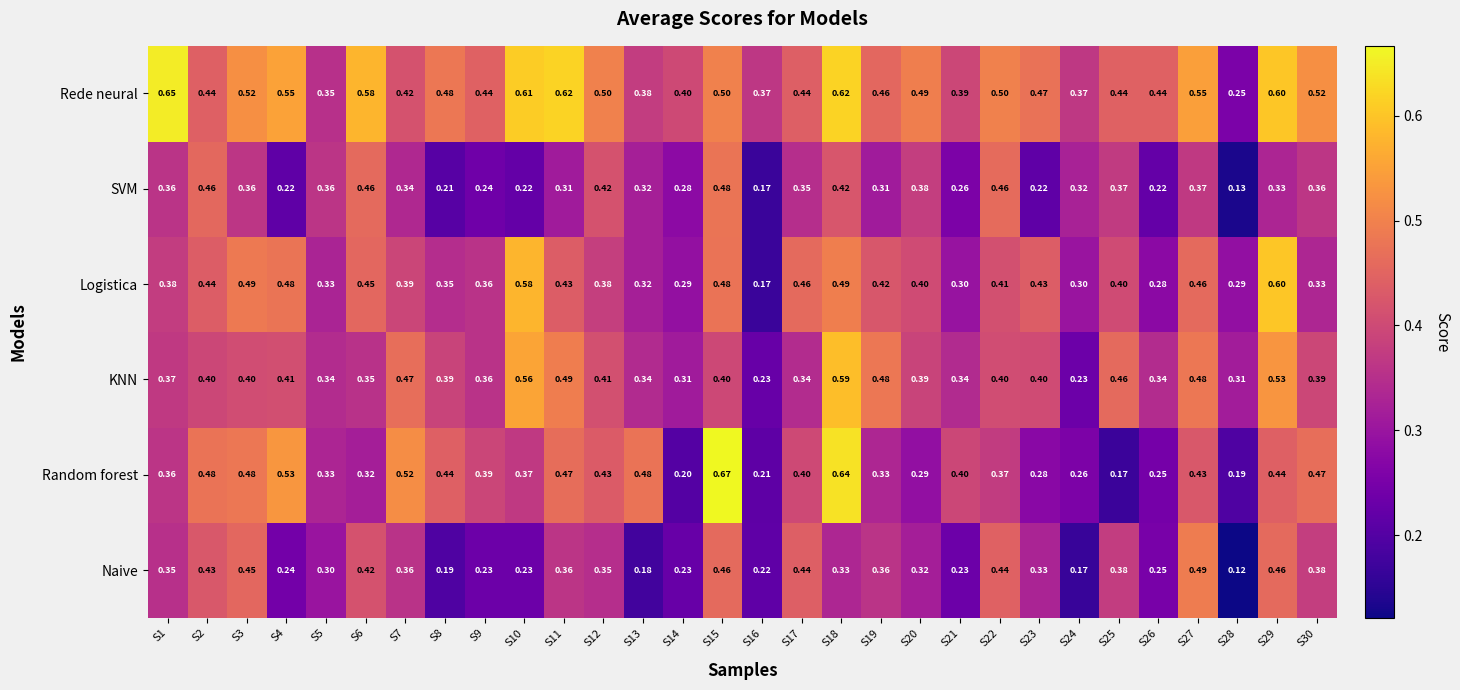

What is the minimum value for KNN?

0.2